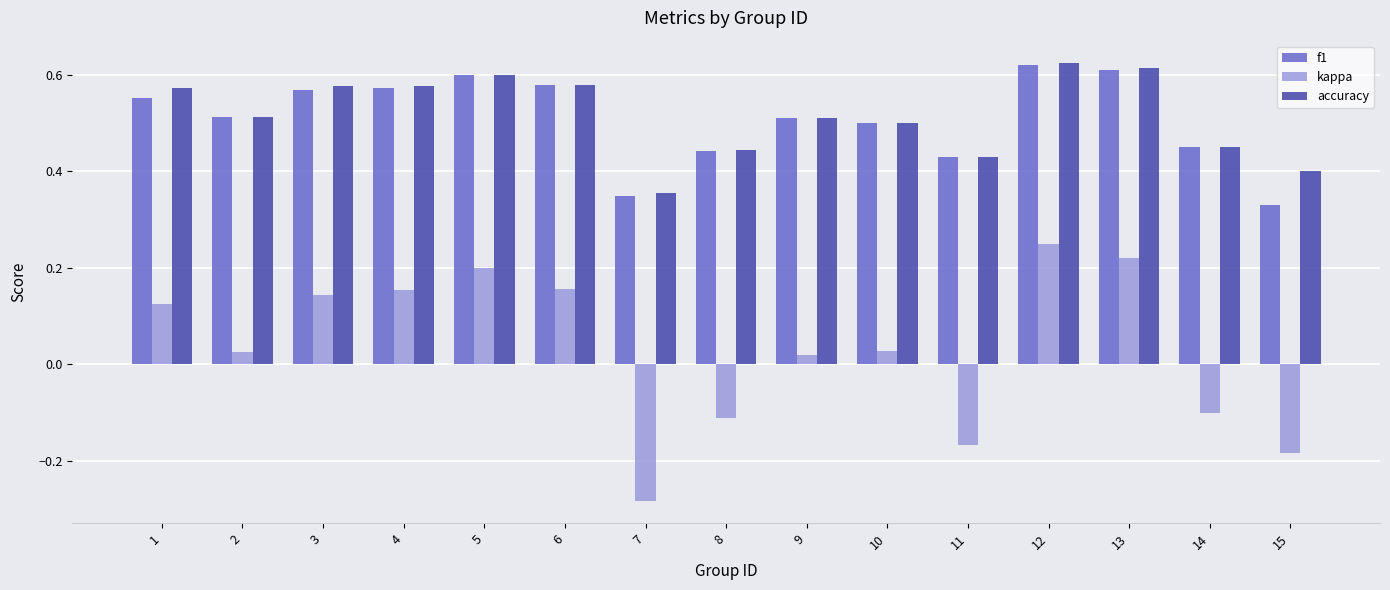

What are all the series names shown in the legend?

f1, kappa, accuracy